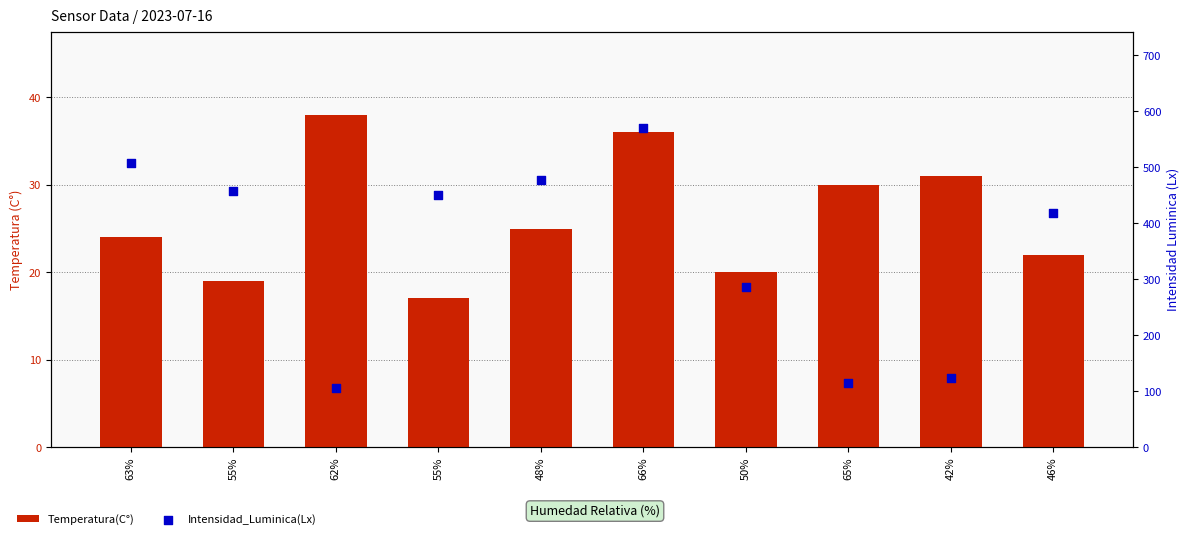

At which category is the sum across all series the highest?

66%